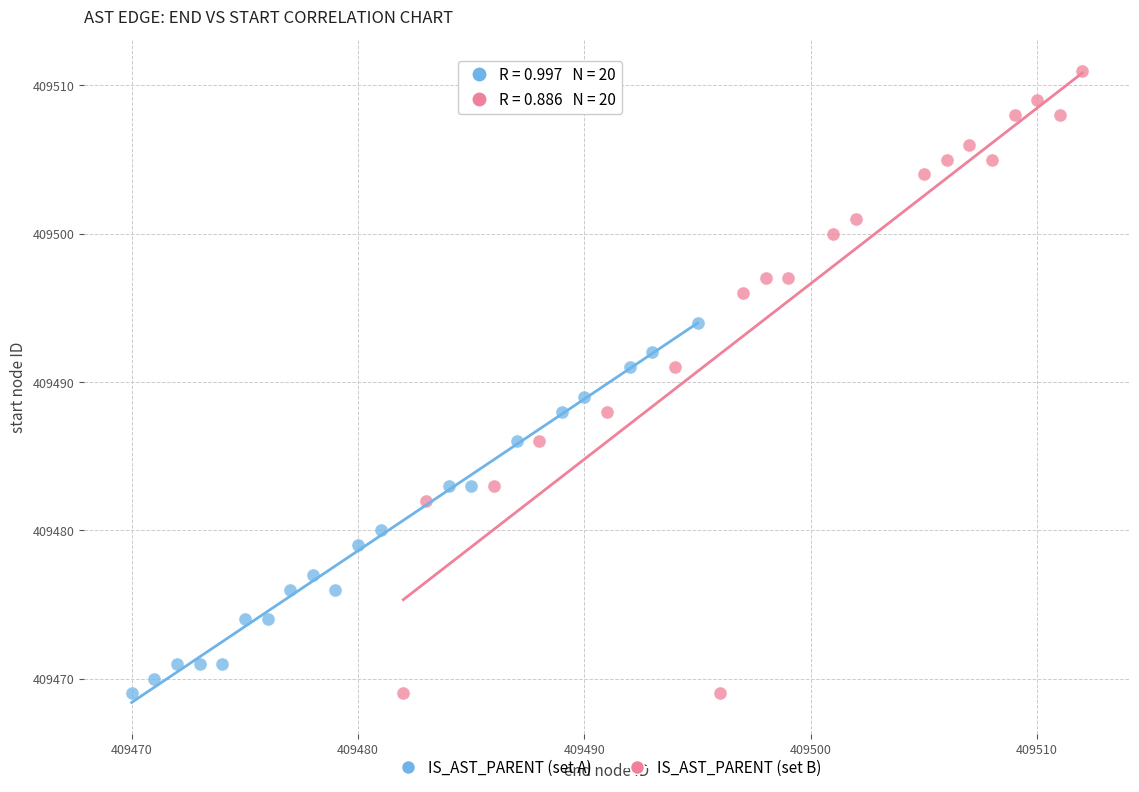

Which series has the largest Y range (max minus min)?

IS_AST_PARENT (set B)